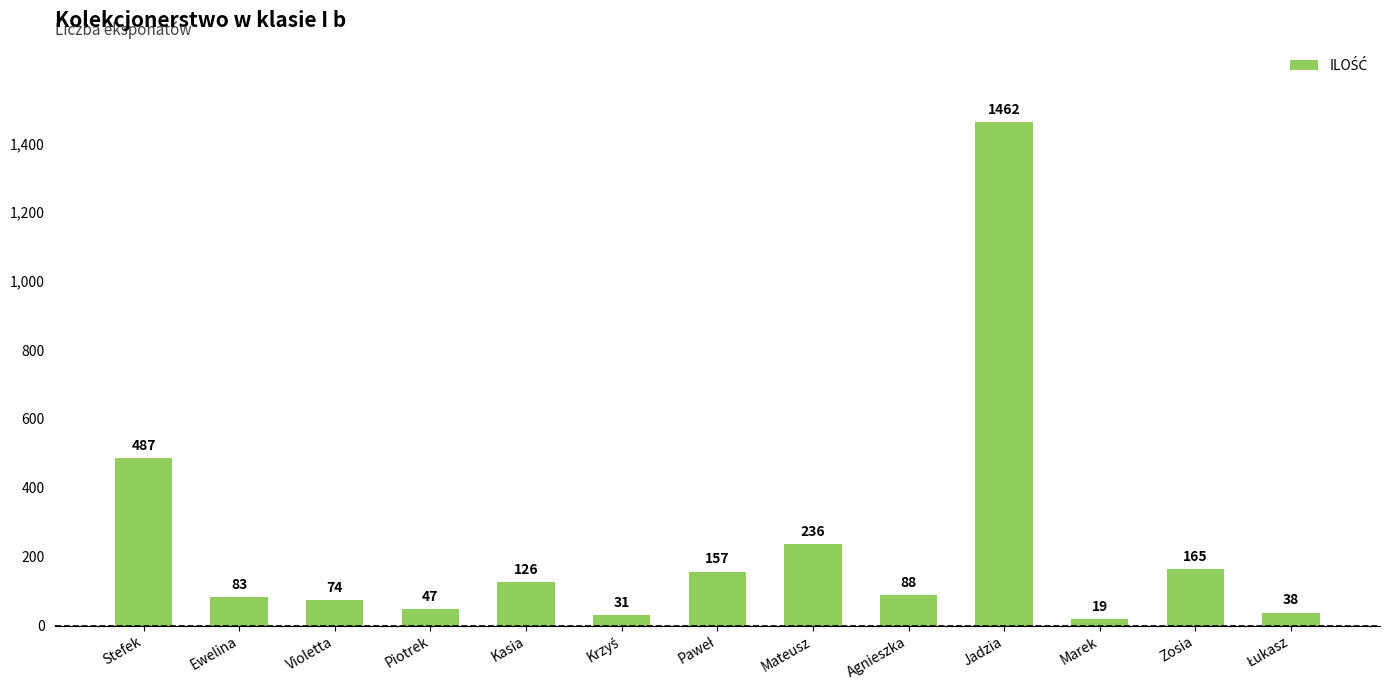

Approximately how many times larger is the value at Zosia compared to Piotrek?

3.5